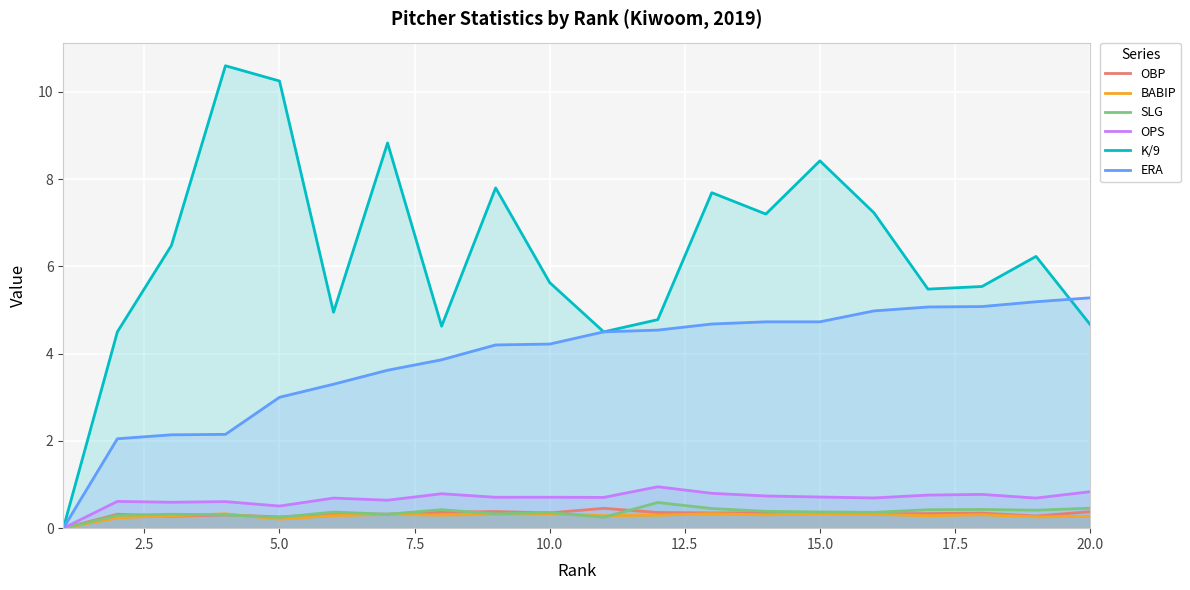

True or false: OPS and OBP cross at least once.

False